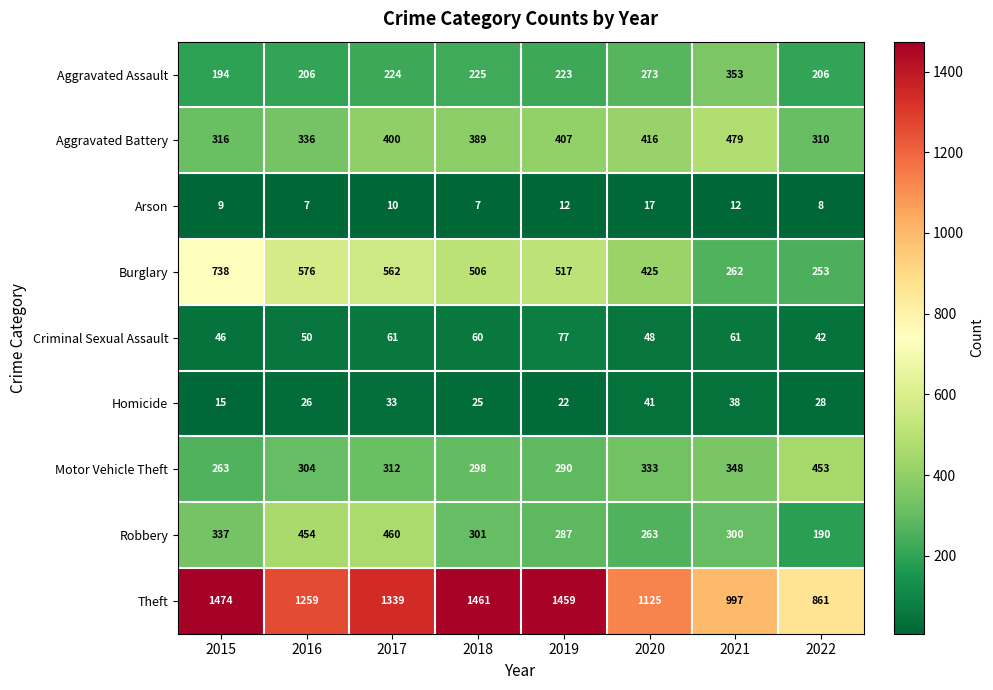

True or false: Aggravated Battery has a value of 316 at 2015.

True